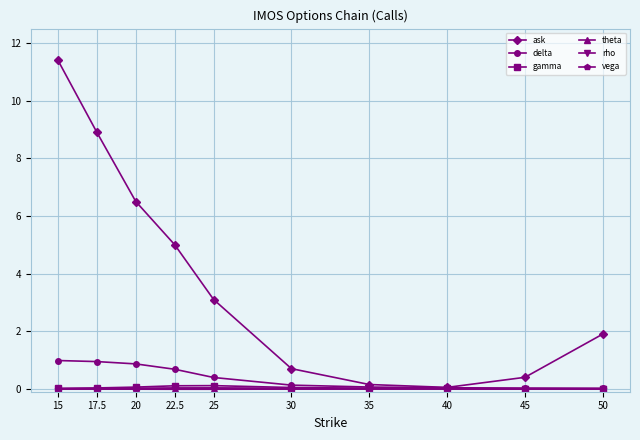

Between 45 and 50, which series saw the biggest shift?

ask